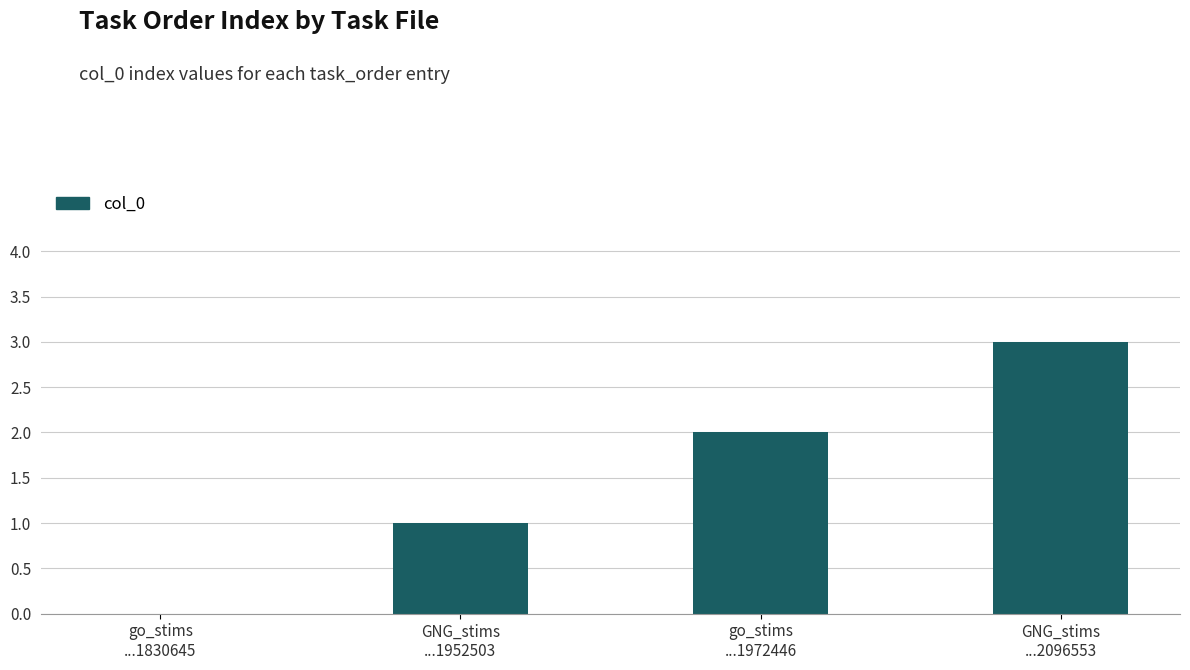

What is the maximum value shown in the chart?

3